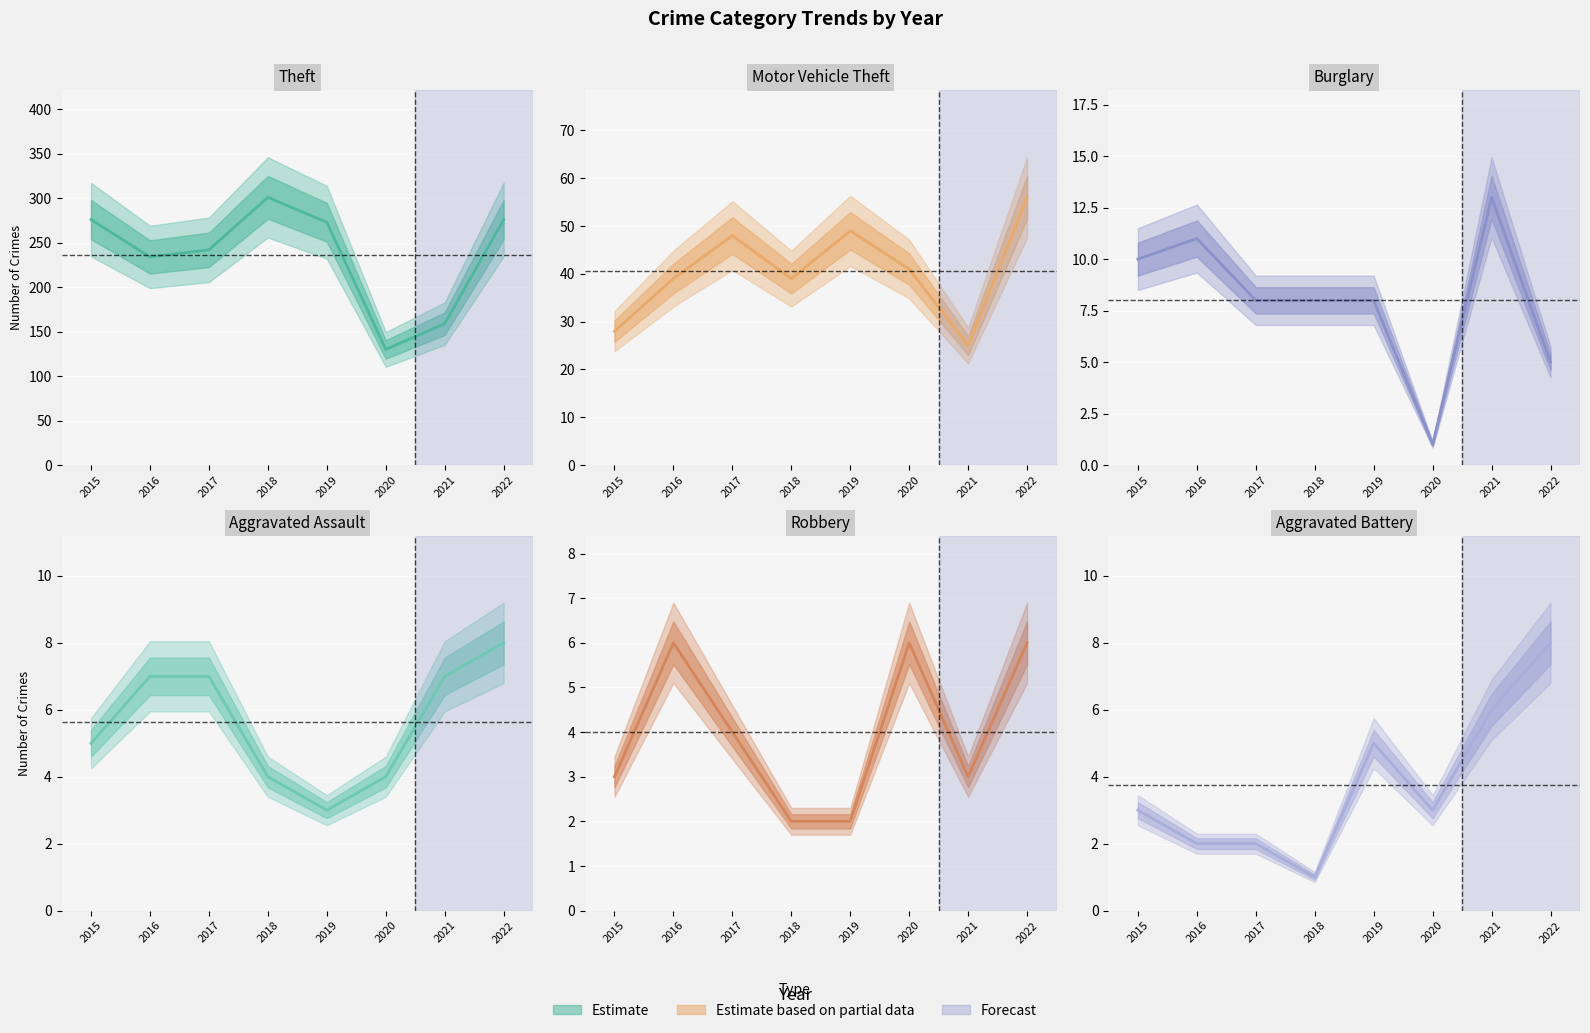

True or false: Robbery and Motor Vehicle Theft cross at least once.

False